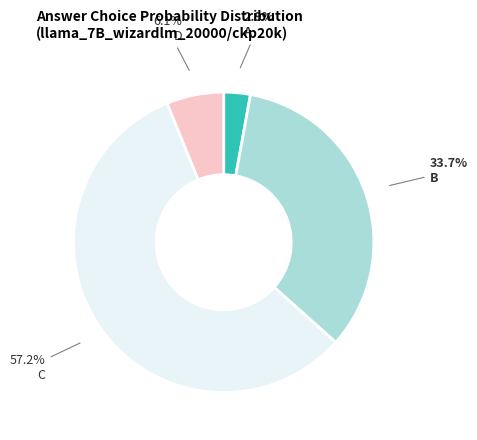

Count the number of slices in the pie.

4